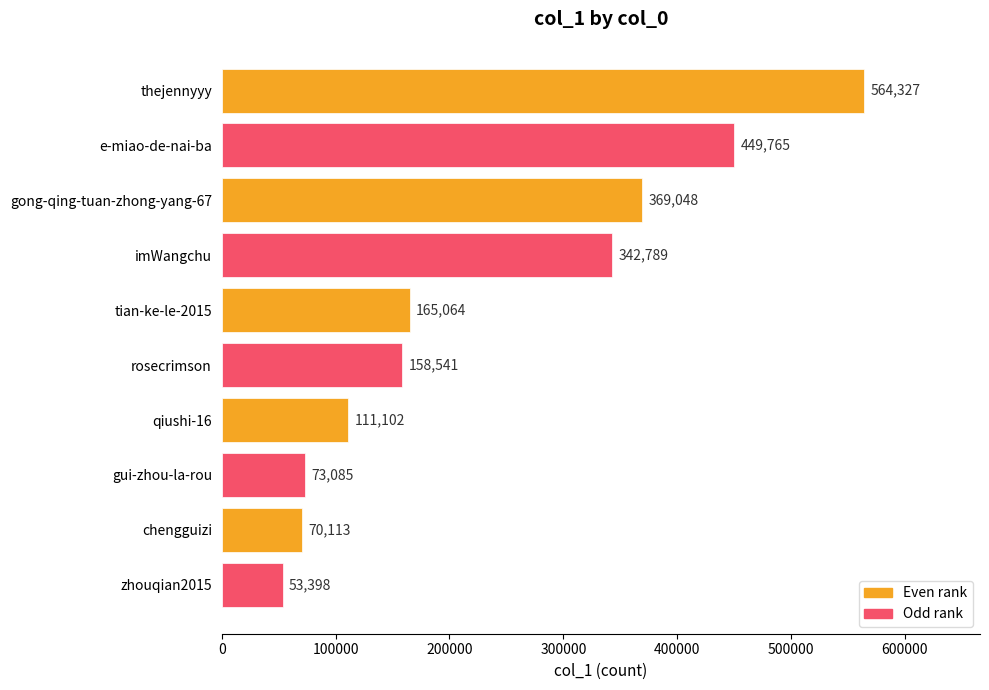

List the labels in order of value, largest first.

thejennyyy, e-miao-de-nai-ba, gong-qing-tuan-zhong-yang-67, imWangchu, tian-ke-le-2015, rosecrimson, qiushi-16, gui-zhou-la-rou, chengguizi, zhouqian2015